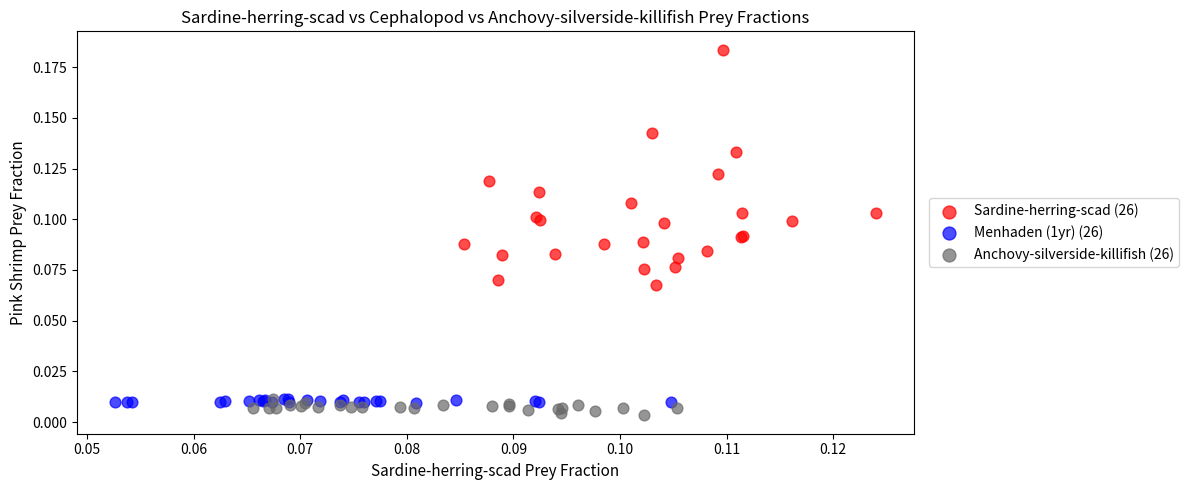

Which series contains the highest Y value?

Sardine-herring-scad (26)